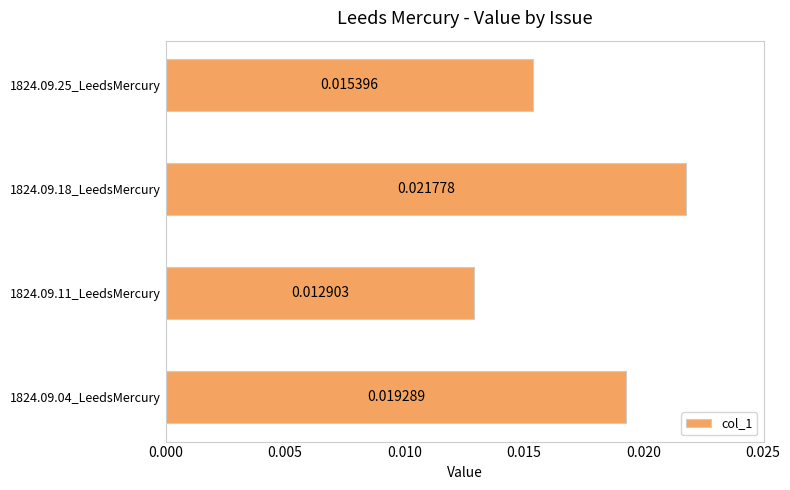

Between 1824.09.18_LeedsMercury and 1824.09.04_LeedsMercury, which is larger?

1824.09.18_LeedsMercury